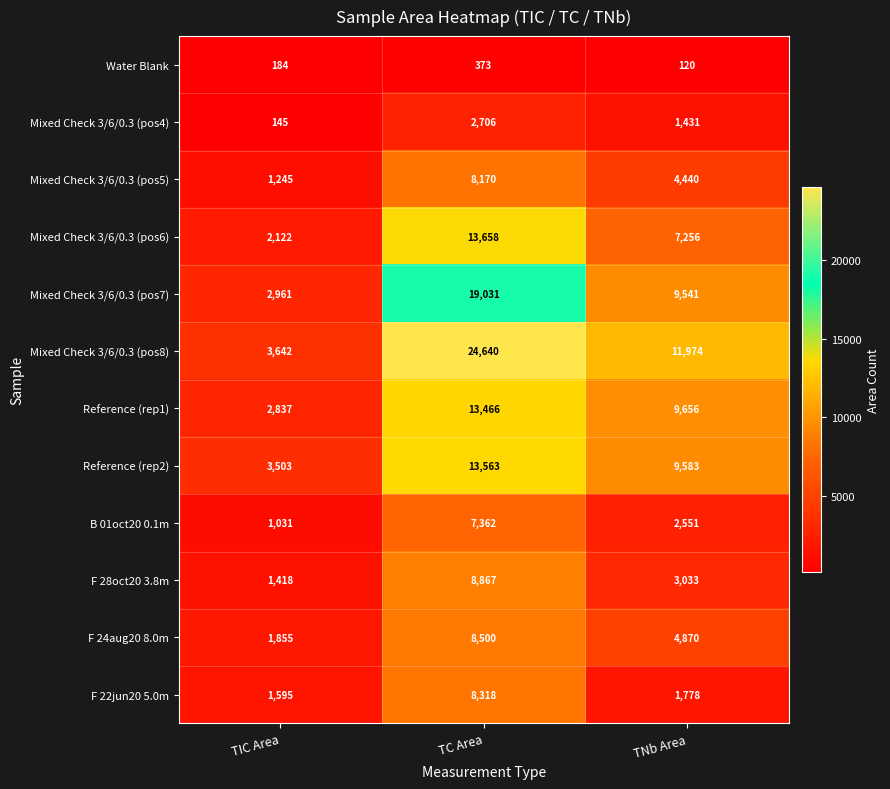

Read the Water Blank value at TNb Area.

120